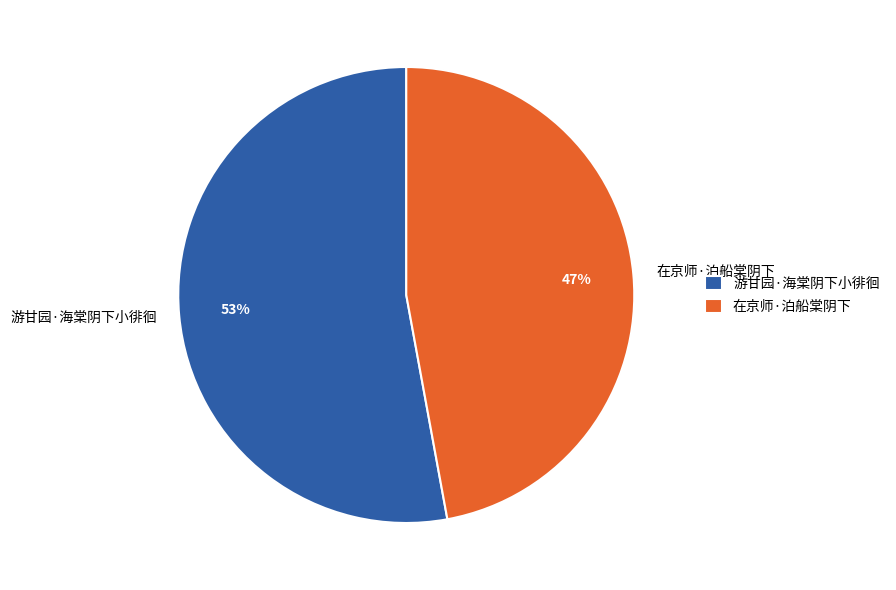

Is the sum of 游甘园·海棠阴下小徘徊 and 在京师·泊船棠阴下 greater than half?

Yes